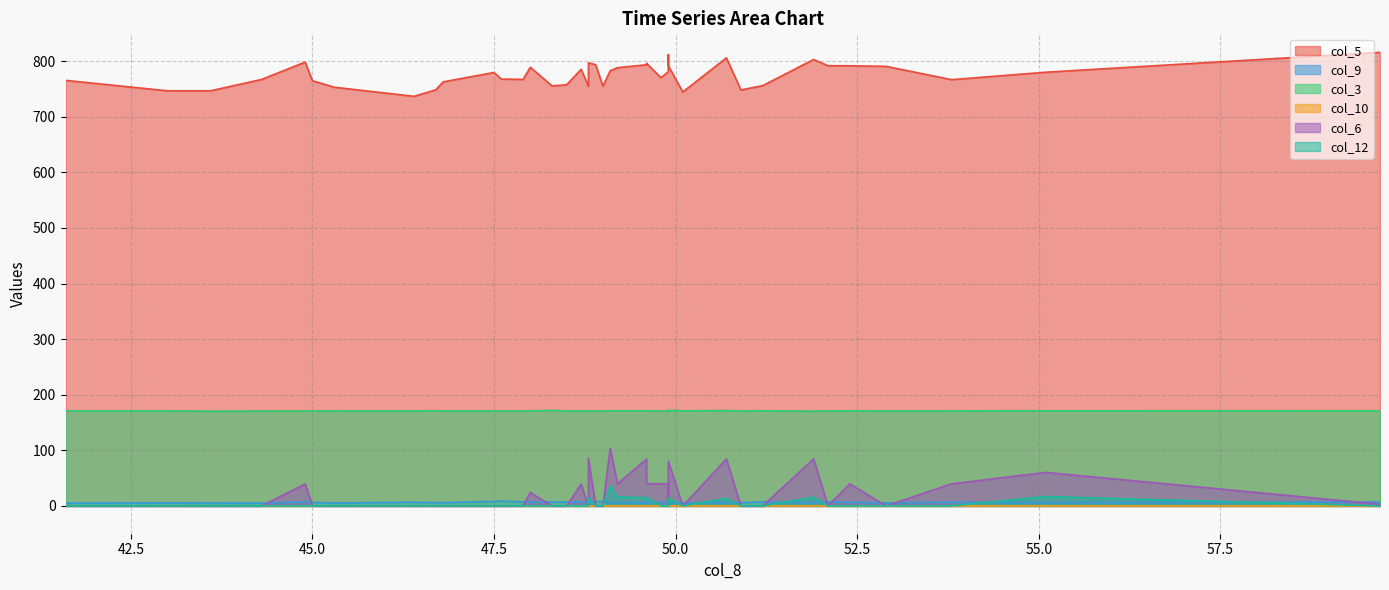

Is it true that col_6 equals 69.5 at 47.9?

False